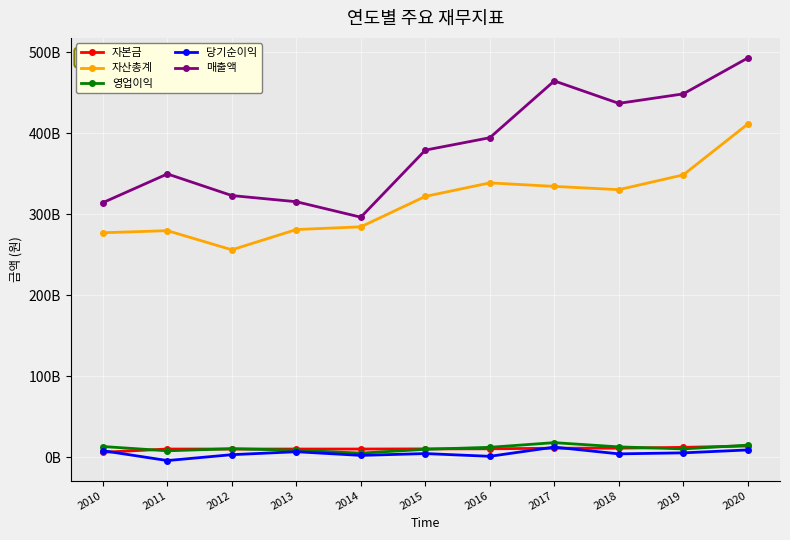

True or false: 매출액 and 자산총계 cross at least once.

False